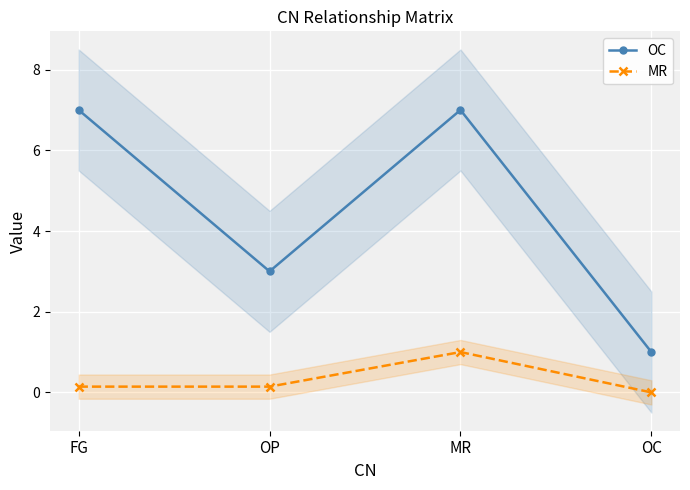

What is the spread (max minus min) of values at OC?

1.0